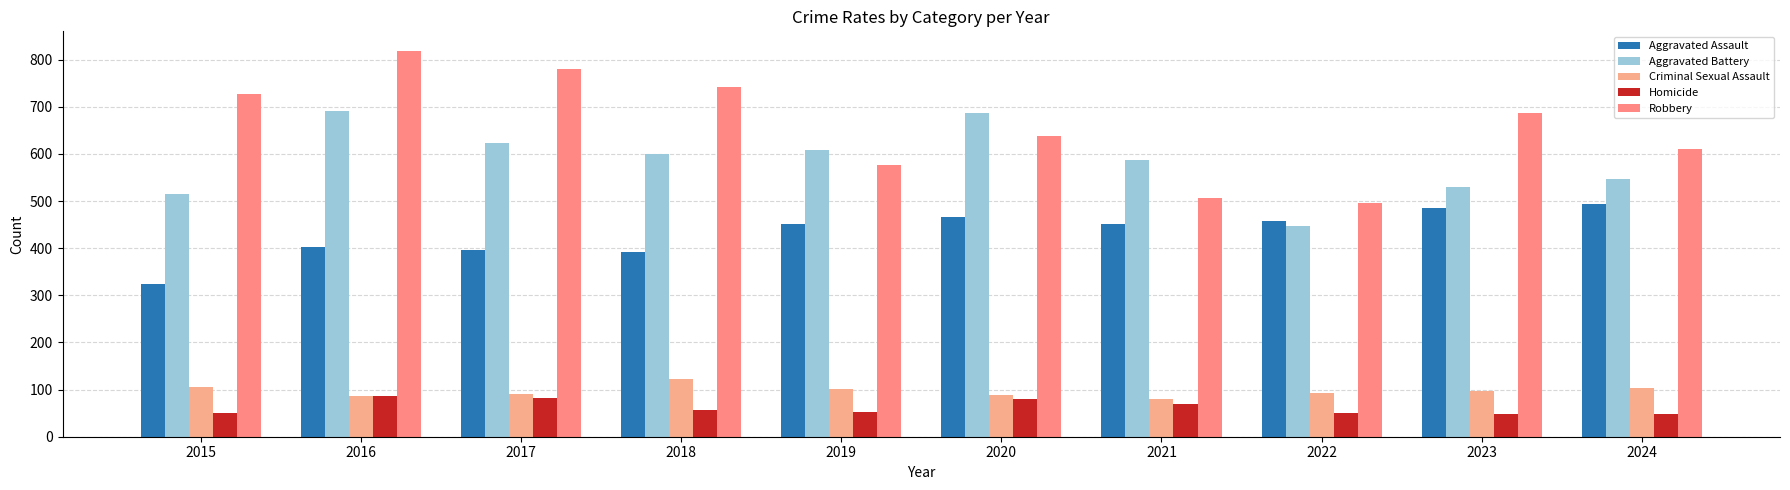

What is the difference between the Aggravated Assault values at 2019 and 2018?

60